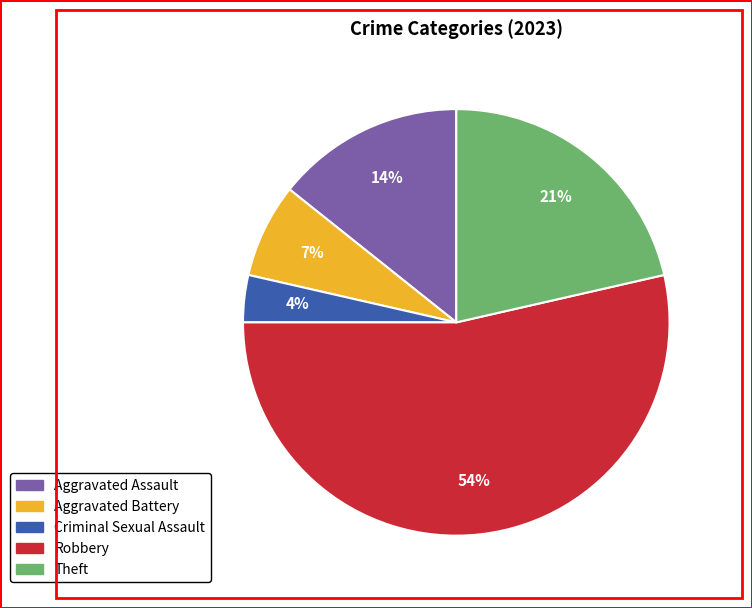

Between Aggravated Assault and Theft, which is larger?

Theft